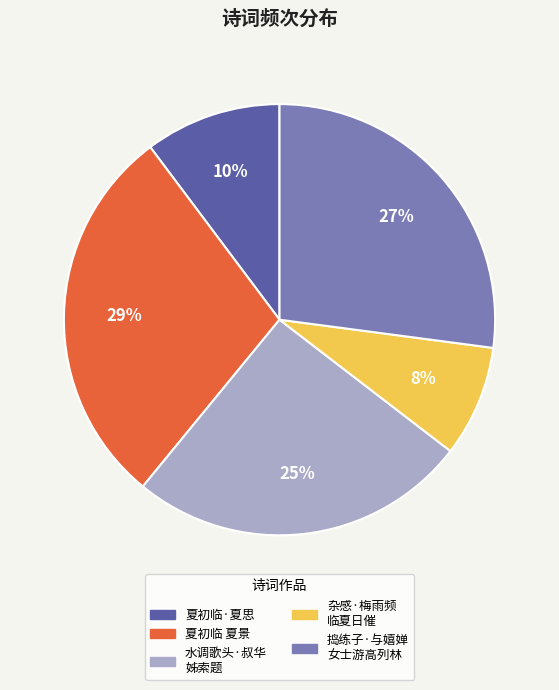

To the nearest percent, what is the average slice percentage?

20%